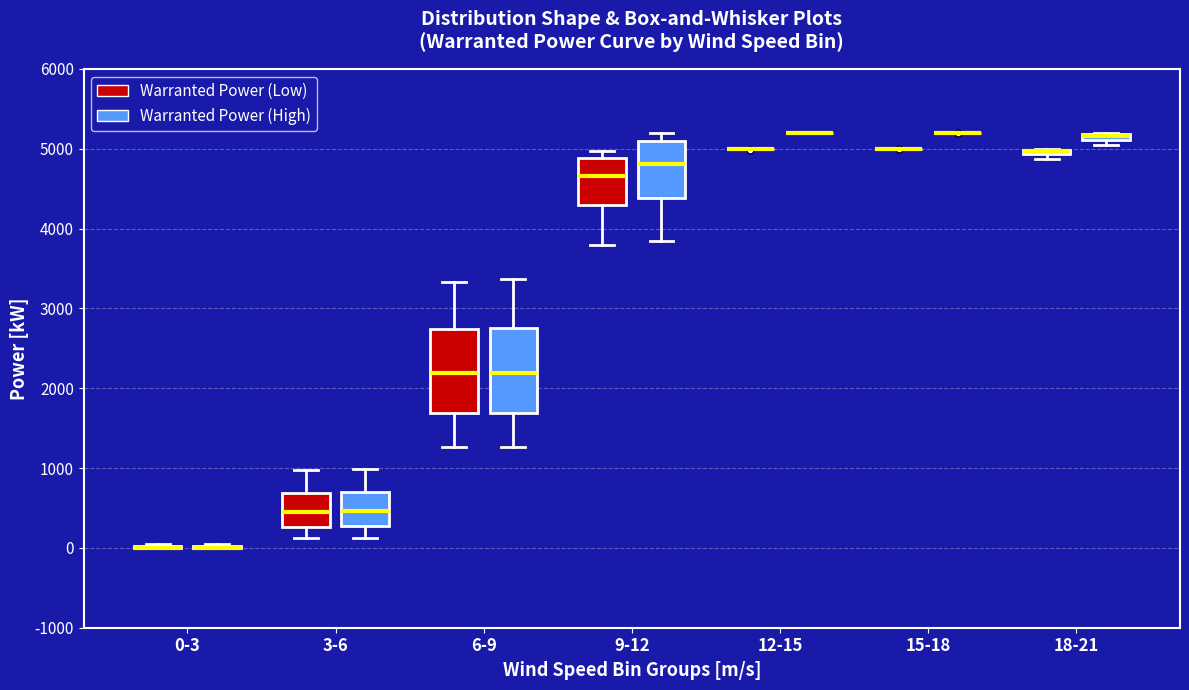

Where does the median line of the box for 6-9 (Warranted Power (Low)) sit on the y-axis? The values are not printed on the chart, so give them approximately, as read against the axis.

2200